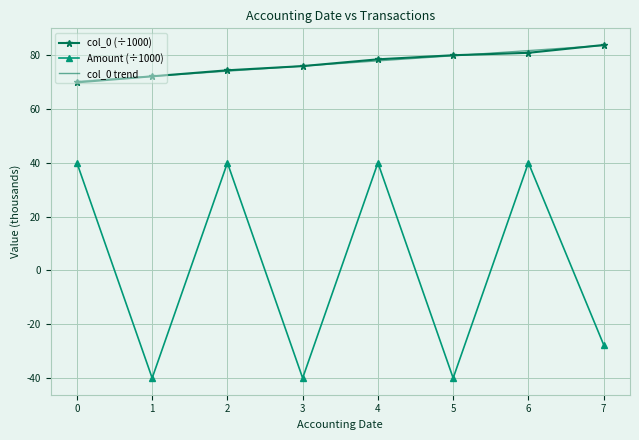

At how many categories does at least one series exceed 59?

8